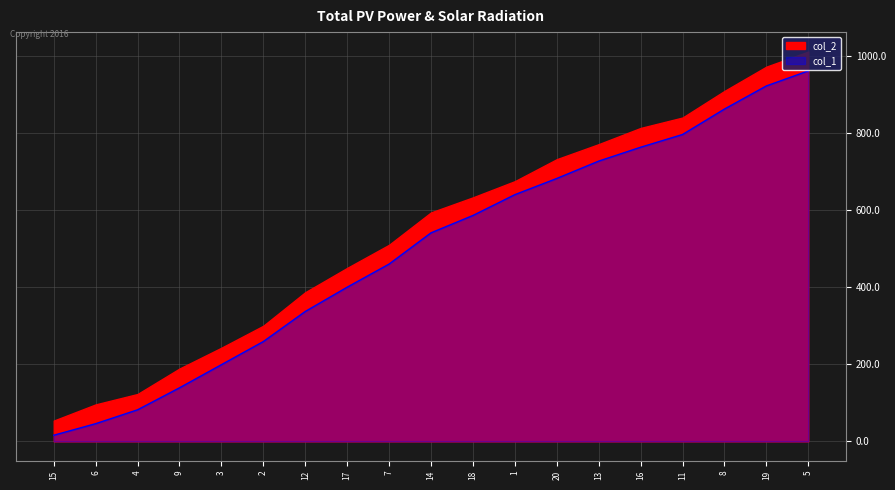

At which label is the value closest to 488?

7